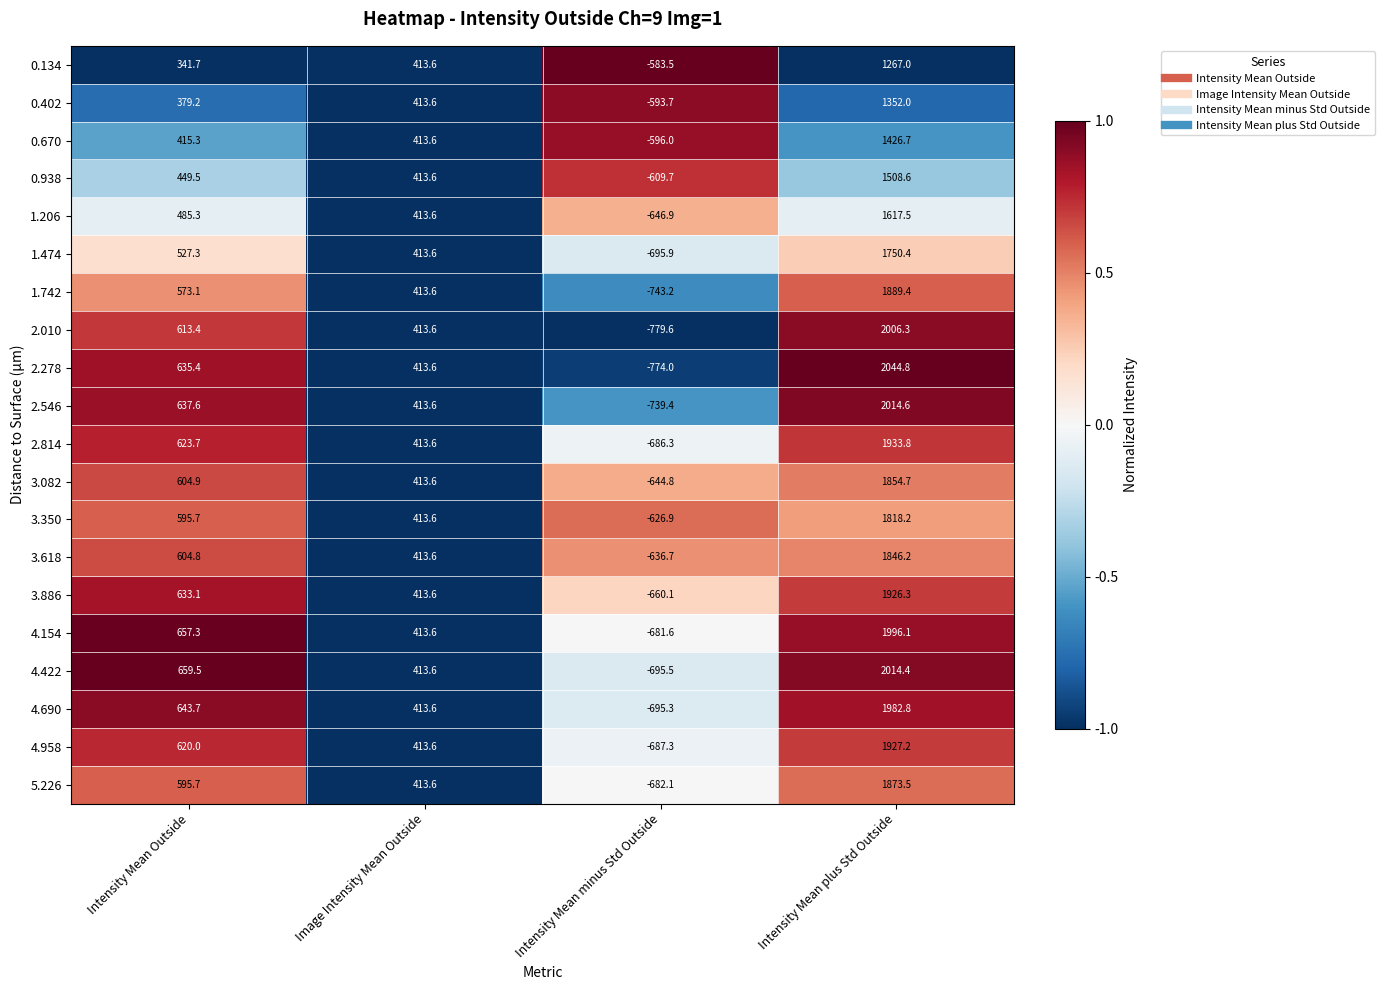

At which category is the sum across all series the highest?

Intensity Mean plus Std Outside